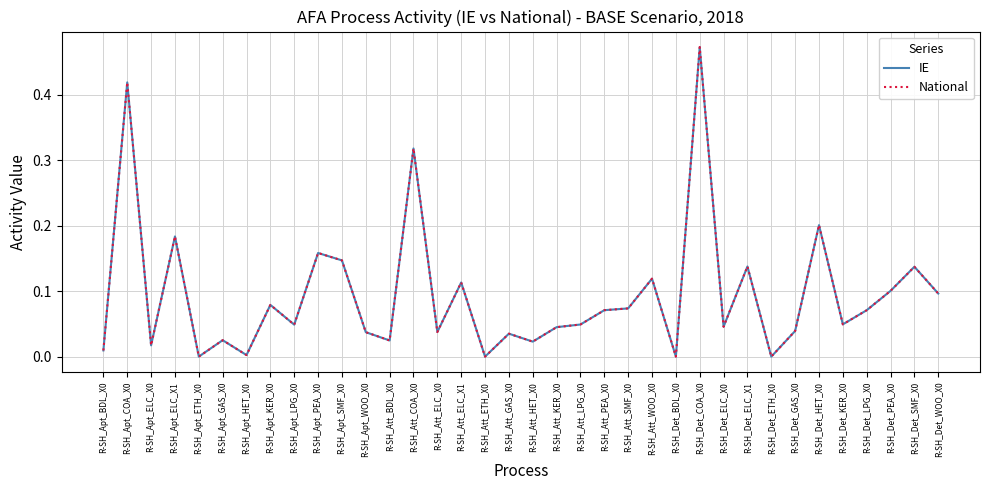

How many data points in National are above 0?

33